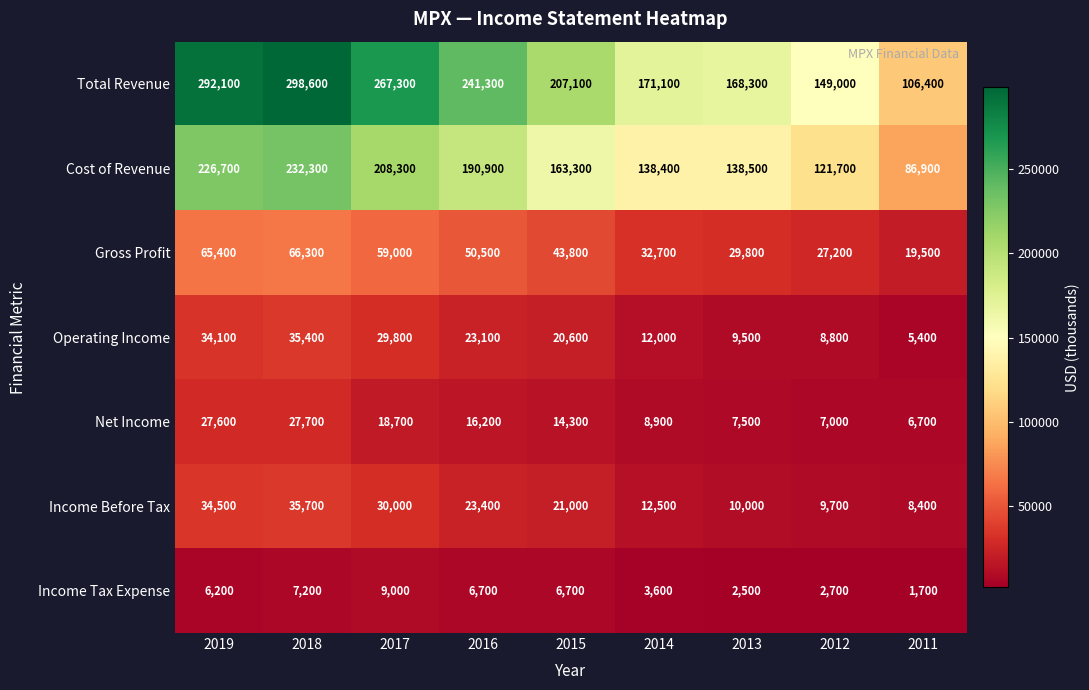

What is the sum of the Net Income values at 2011 and 2017?

25400